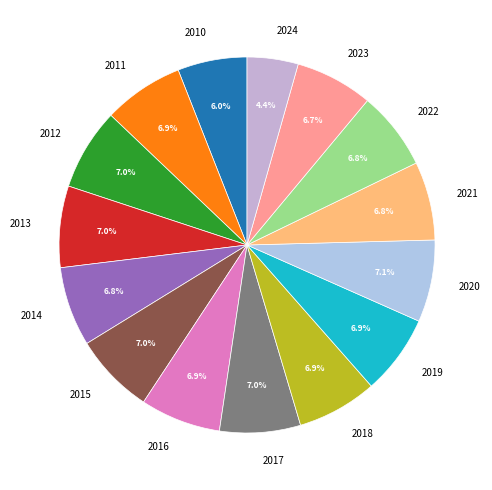

Approximately how many times larger is the value at 2011 compared to 2022?

1.0